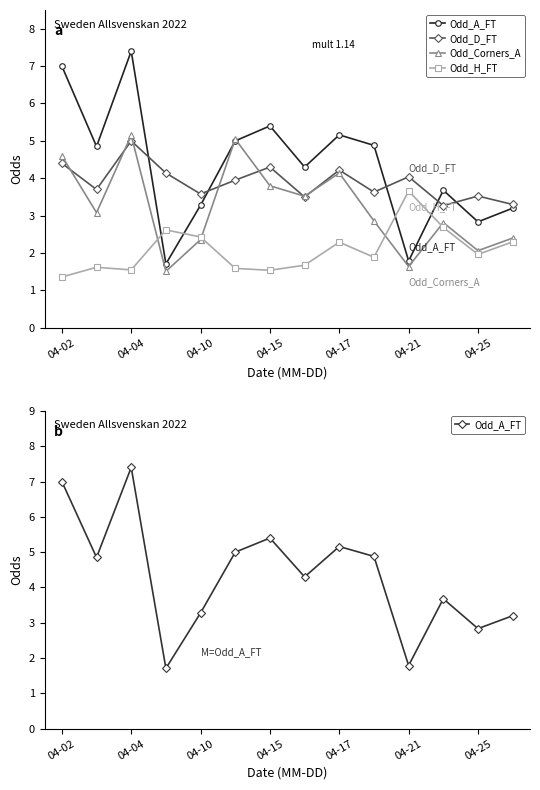

The value of Odd_A_FT at 04-25 is 1.0. True or false?

False